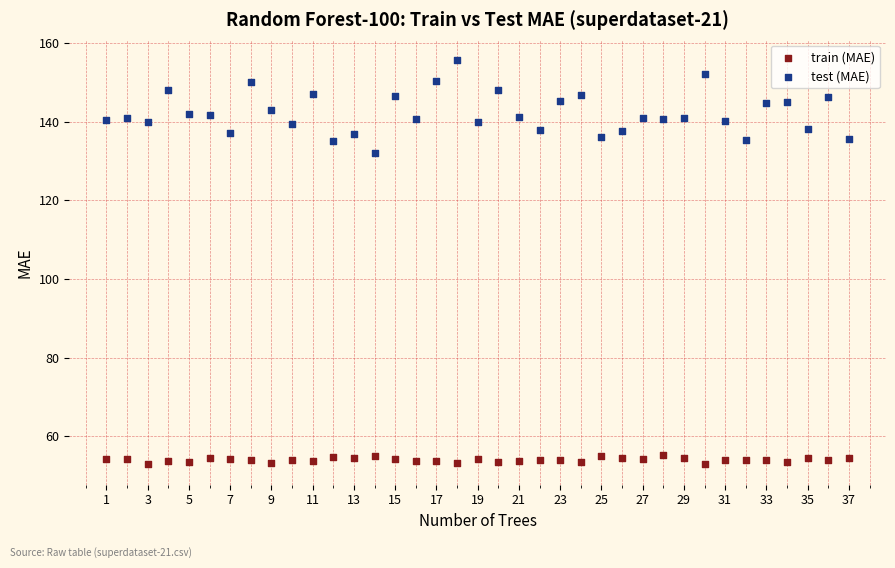

Which series has the widest spread of Y values?

test (MAE)